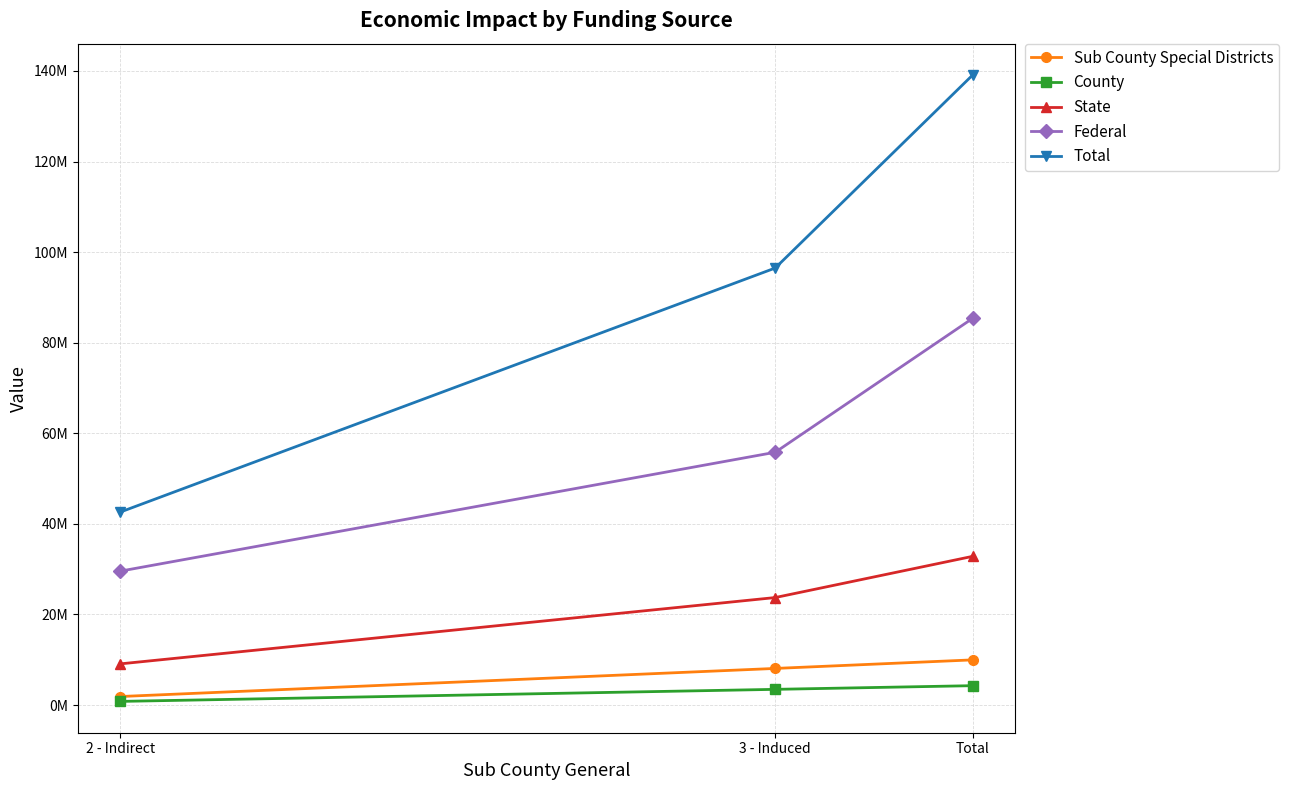

What are all the series names shown in the legend?

Sub County Special Districts, County, State, Federal, Total